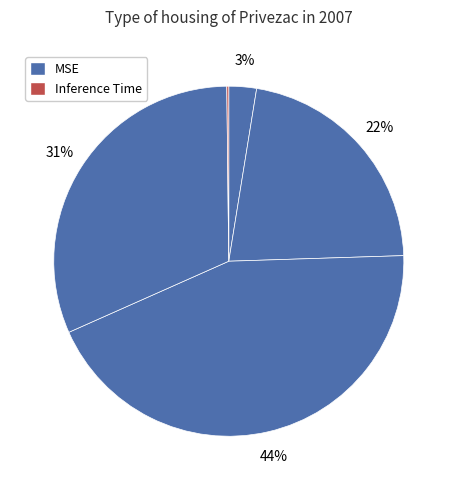

Count the number of slices in the pie.

5